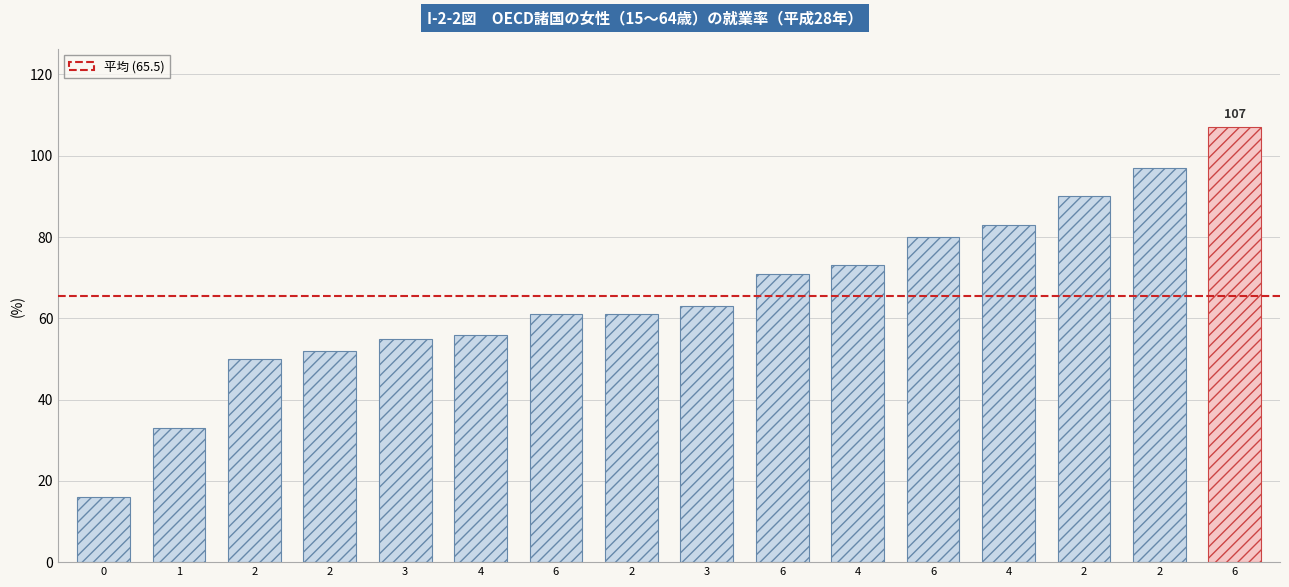

Is it true that the value at 6 is 118?

False